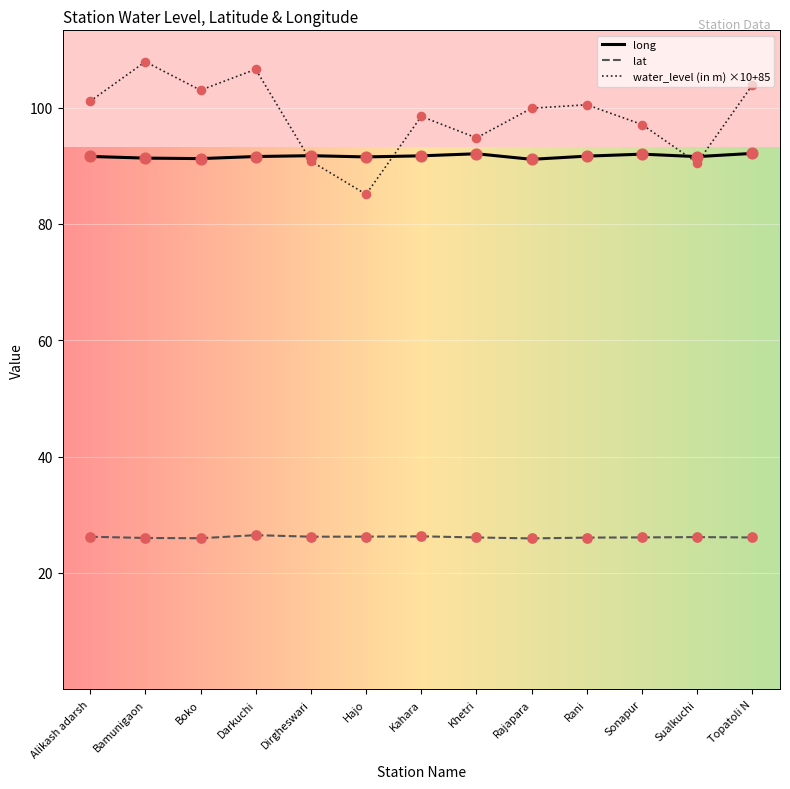

What is the total value across all series at Hajo?

202.9